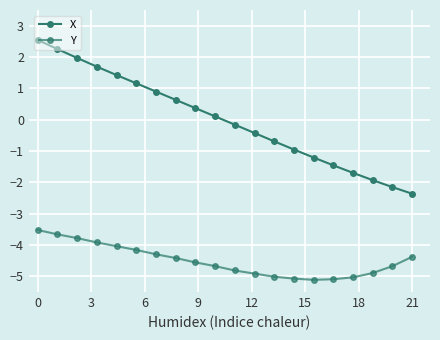

How many data points does each series have?

20